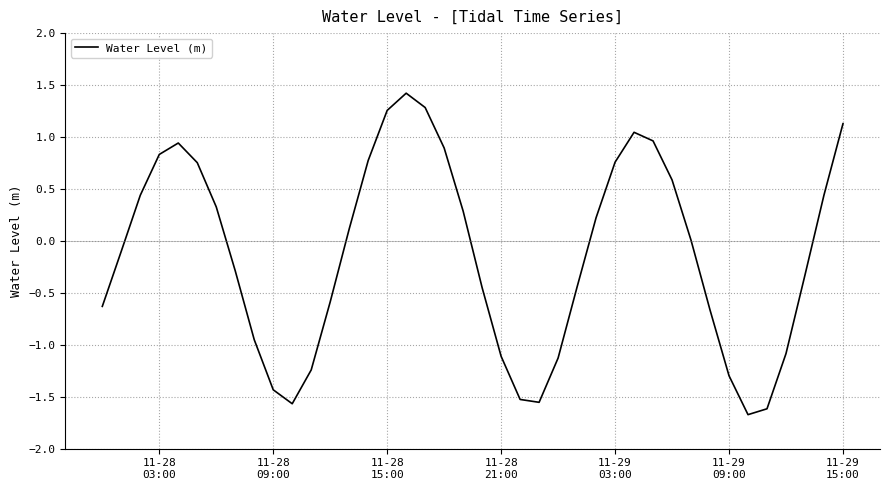

What is the maximum value shown in the chart?

1.4